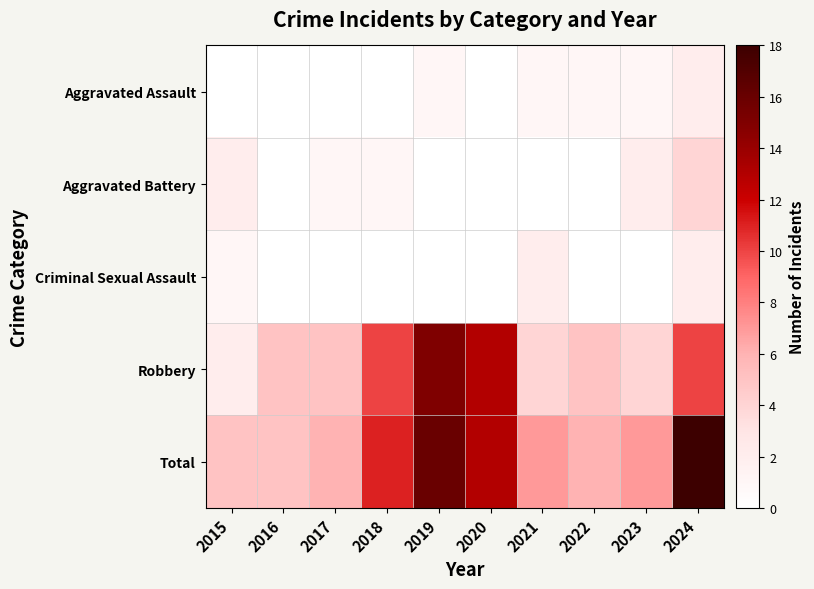

At which category is the sum across all series the highest?

2024